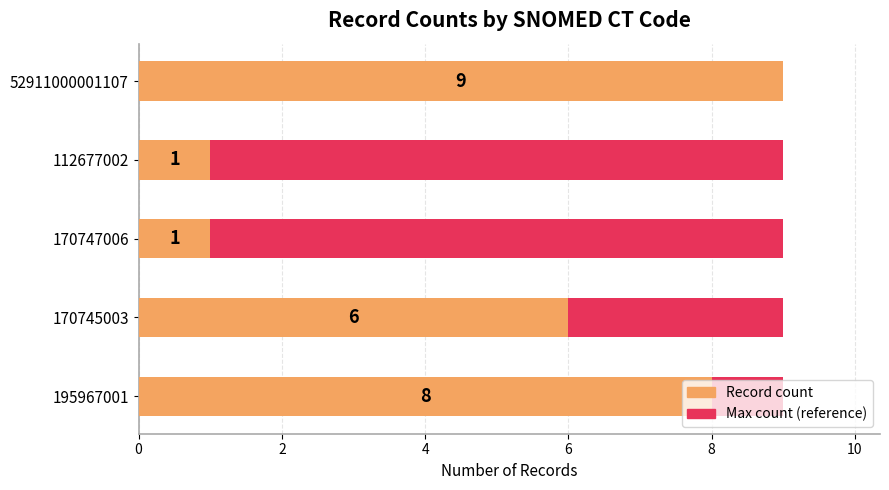

Does the chart contain any negative values?

No